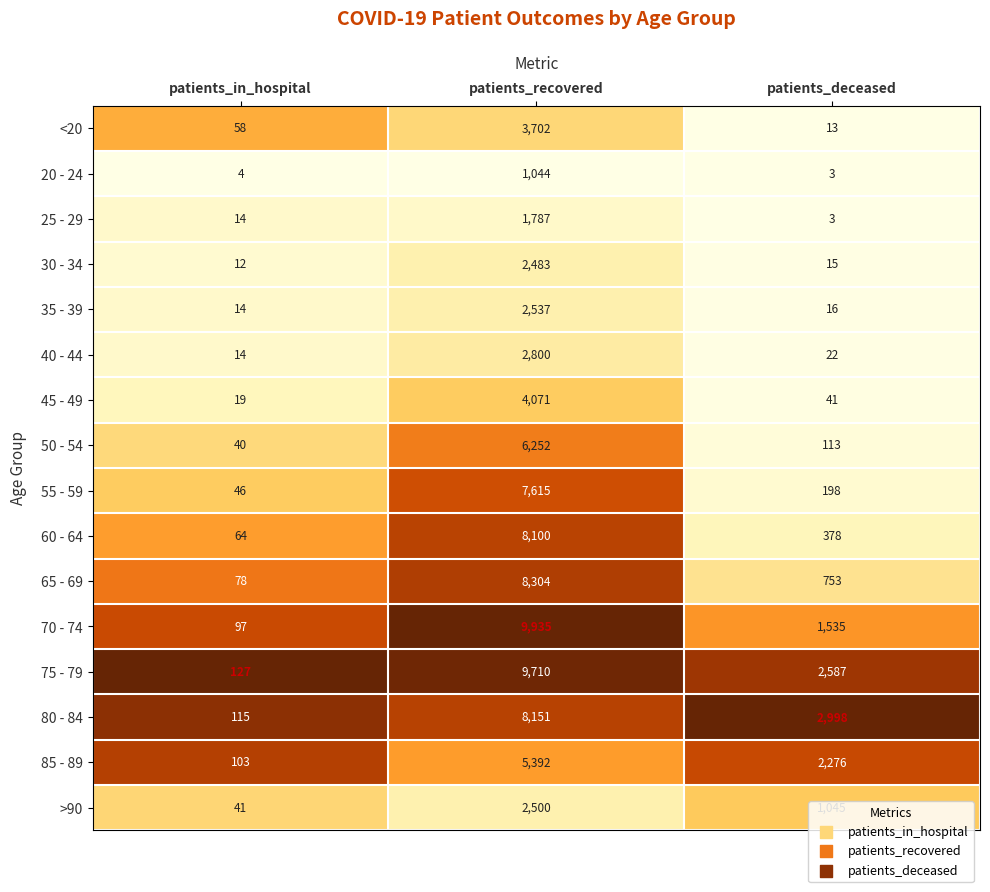

Which series has the largest range (max minus min)?

70 - 74